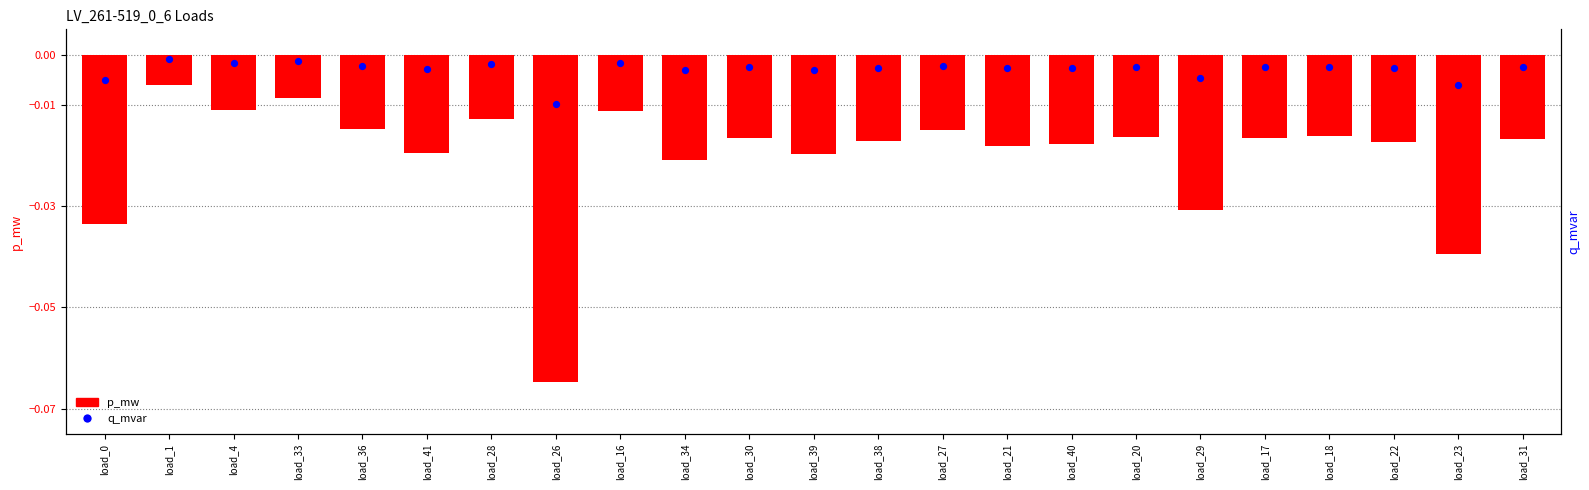

Which series has the largest Y range (max minus min)?

p_mw